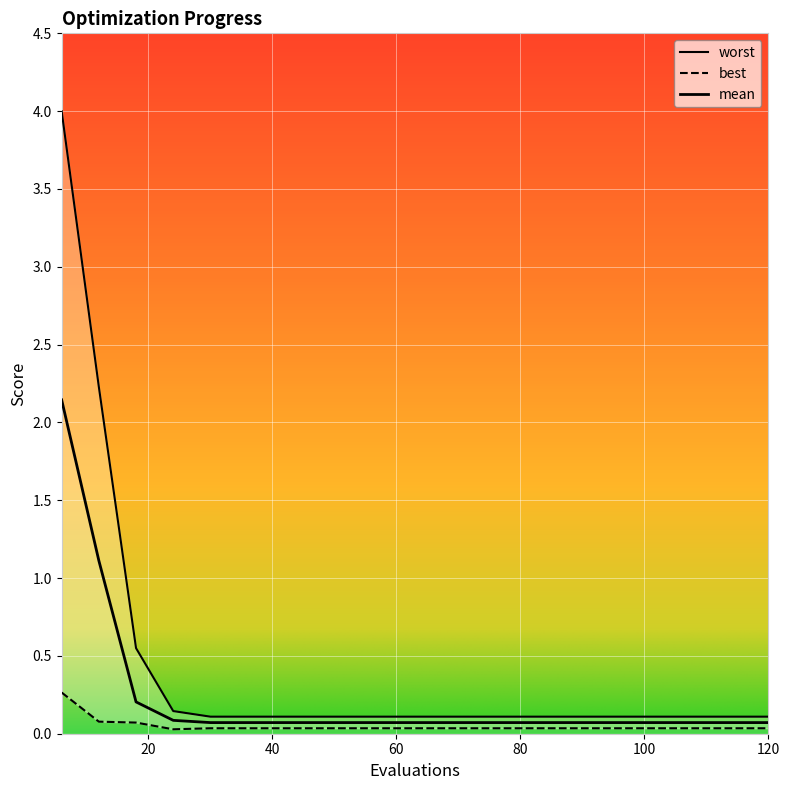

What is the total value across all series at 6?

6.4